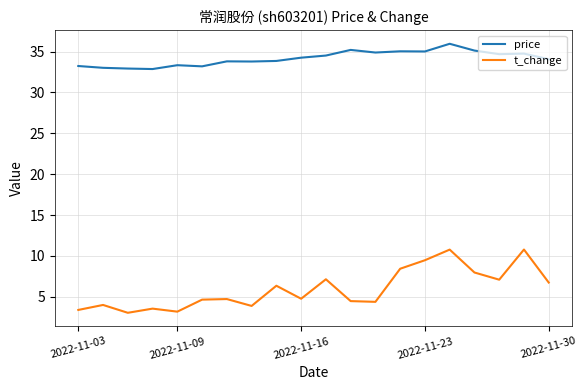

Which series has the widest spread of values?

t_change